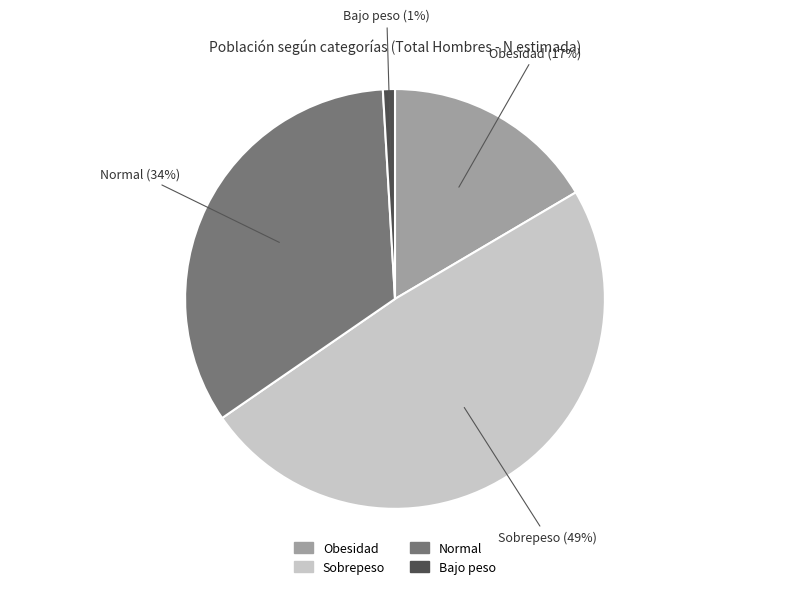

To the nearest percent, what portion does Bajo peso represent?

1%